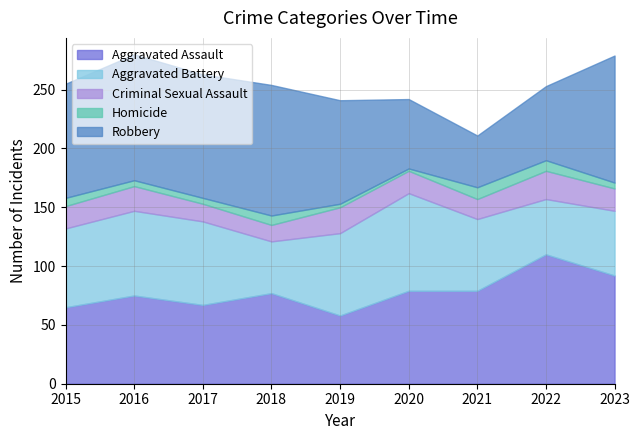

At which category is the sum across all series the highest?

2016